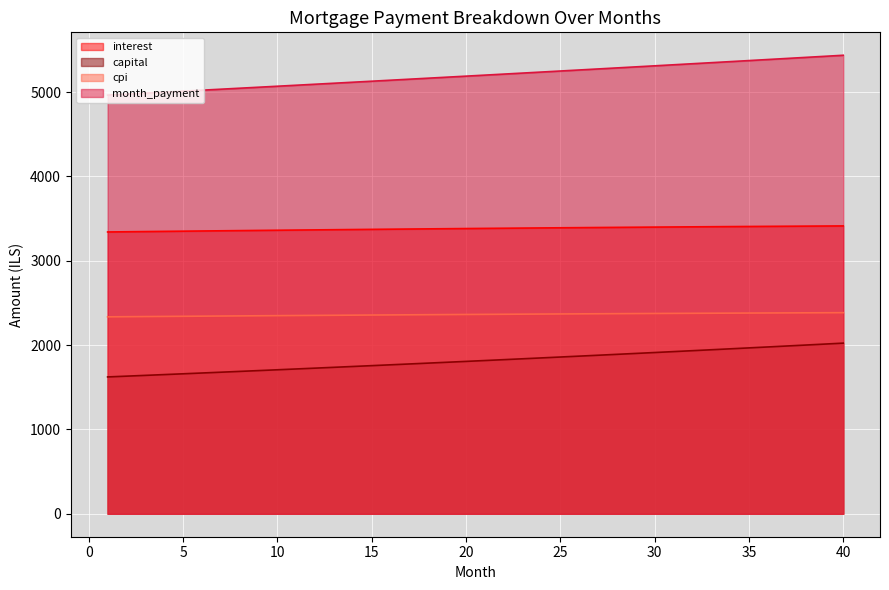

Rank the series at 18 from lowest to highest value.

capital, interest, opening_balance, month_payment